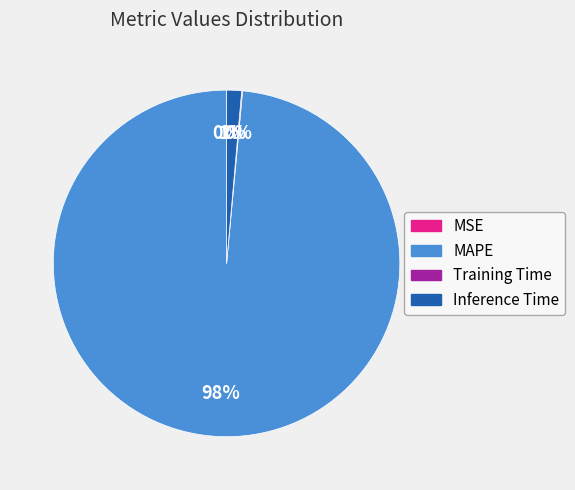

To the nearest percent, what is the average slice percentage?

25%